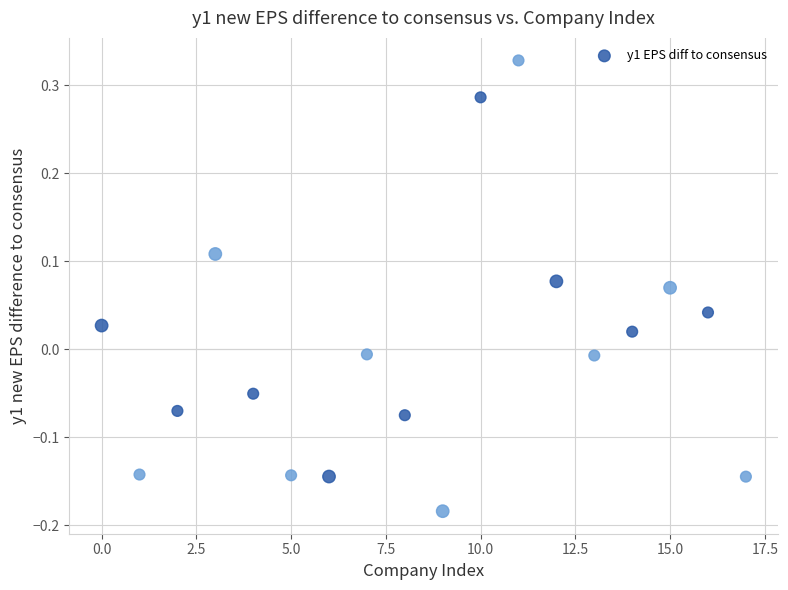

What is the range of Y values (max minus min)?

0.5